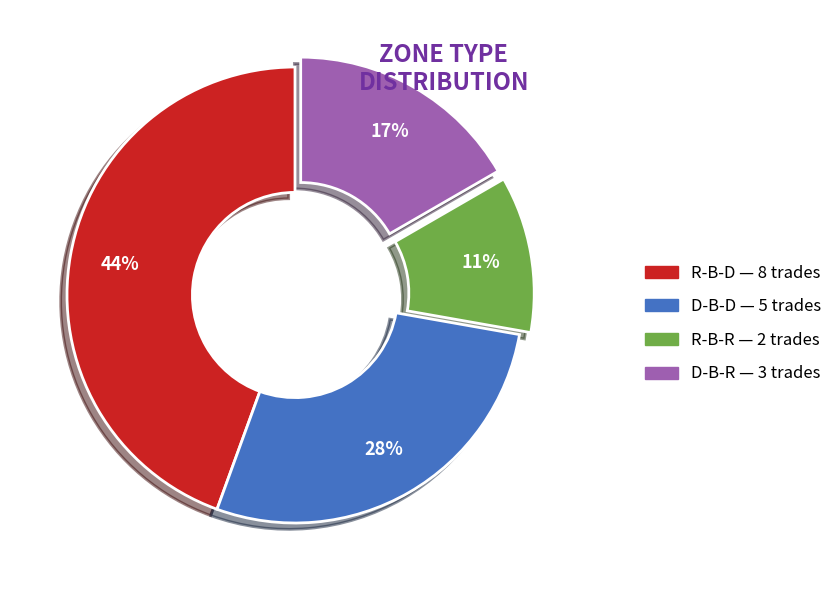

What is the largest slice in the pie chart?

R-B-D